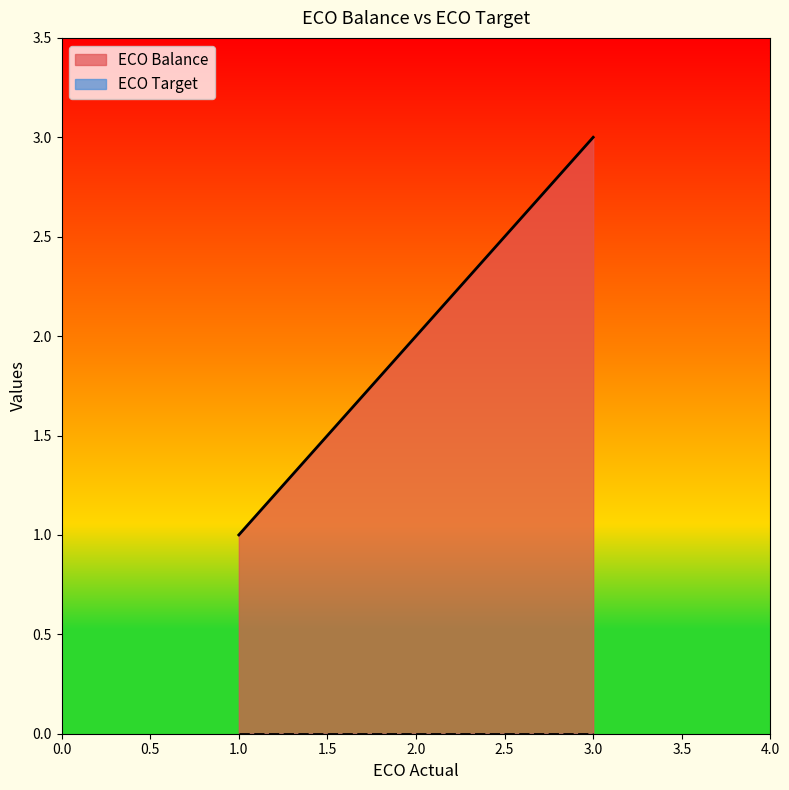

True or false: there are more than 2 points higher than both neighbors.

False